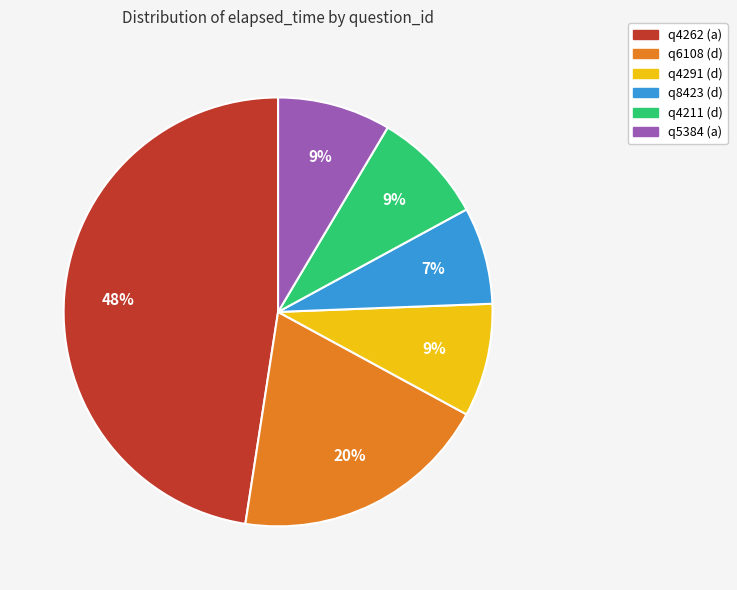

Which category has the smallest portion of the pie?

q8423 (d)